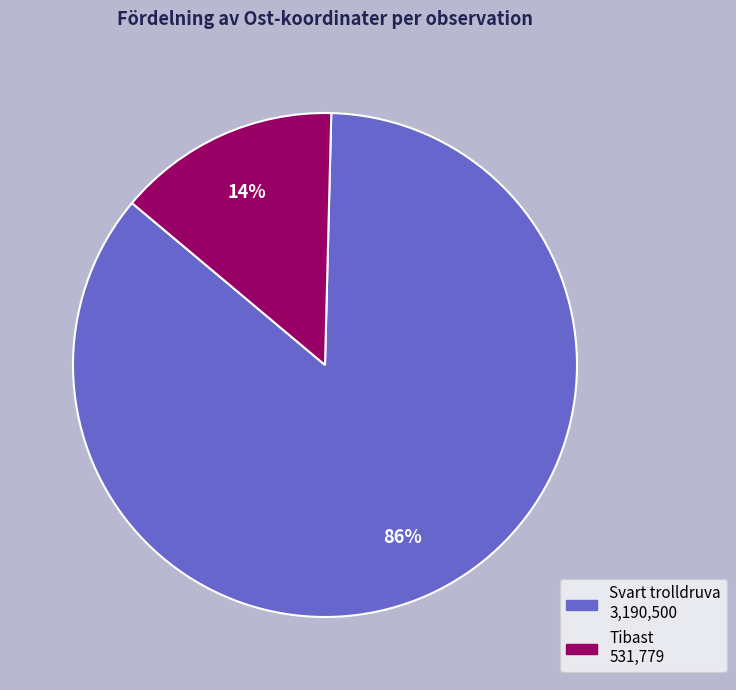

Is there a majority slice in this chart?

Yes